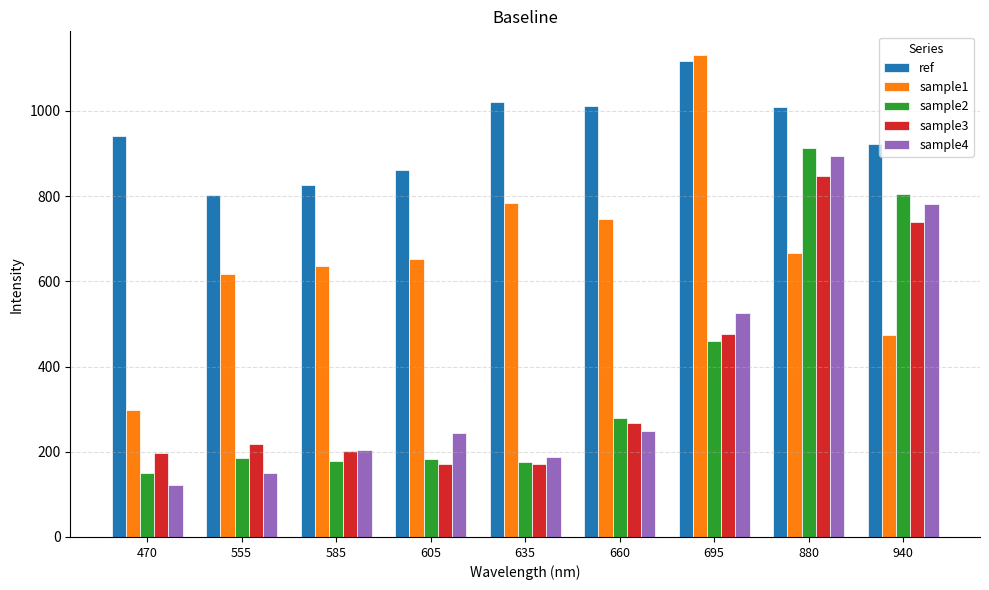

What is the value of the sample3 bar at the 9th from the left?

739